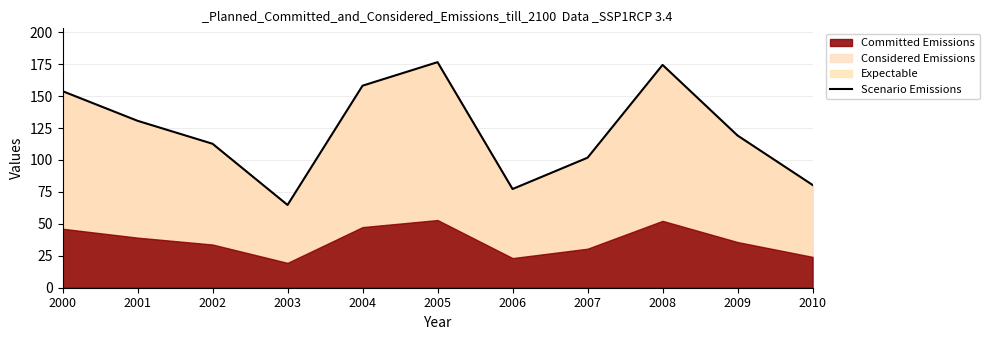

Reading left to right, extract all data points from this chart.

153.9	130.7	112.7	64.8	158.2	176.6	77.3	101.8	174.5	119.1	80.5